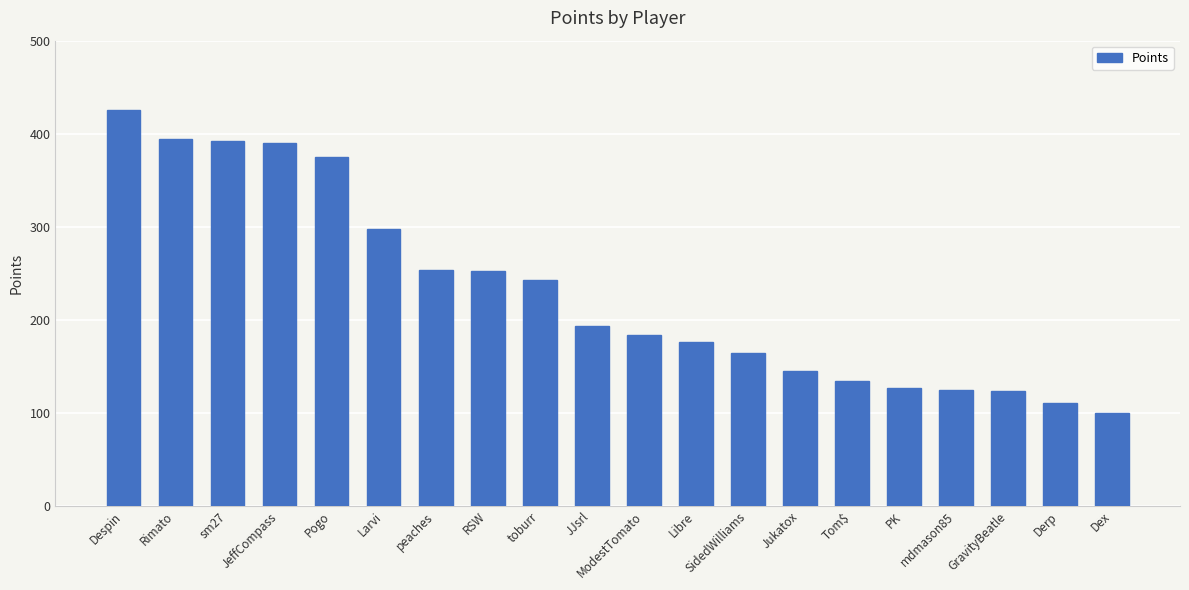

The chart shows a value of 390 at JeffCompass. True or false?

True